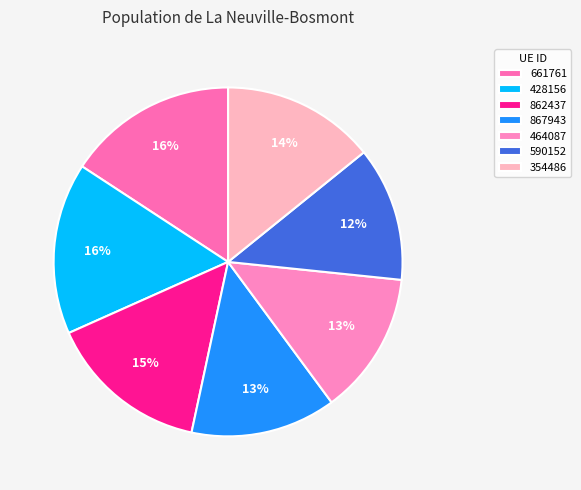

What is the smallest slice in the pie chart?

590152